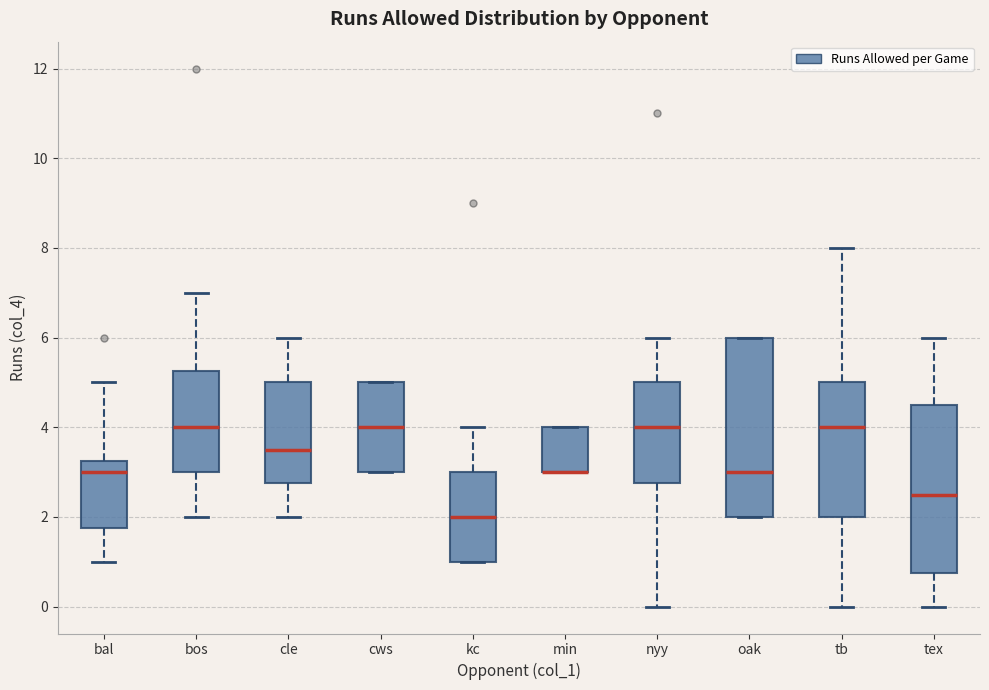

Where does the upper whisker of the box for kc end on the y-axis? The values are not printed on the chart, so give them approximately, as read against the axis.

4.0